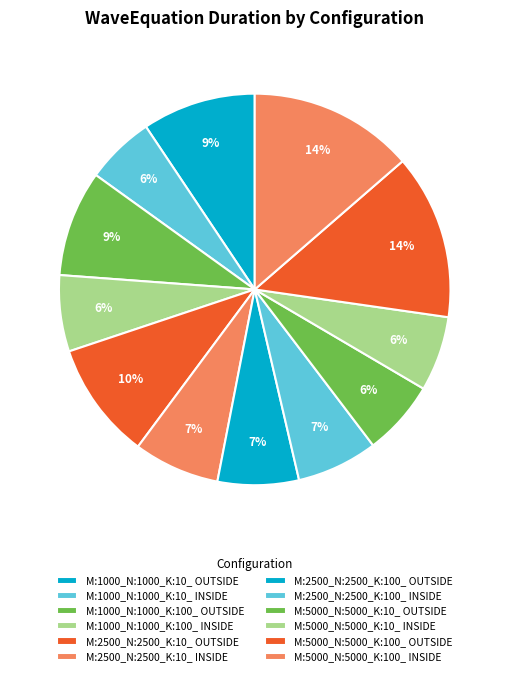

How many slices are in this pie chart?

12